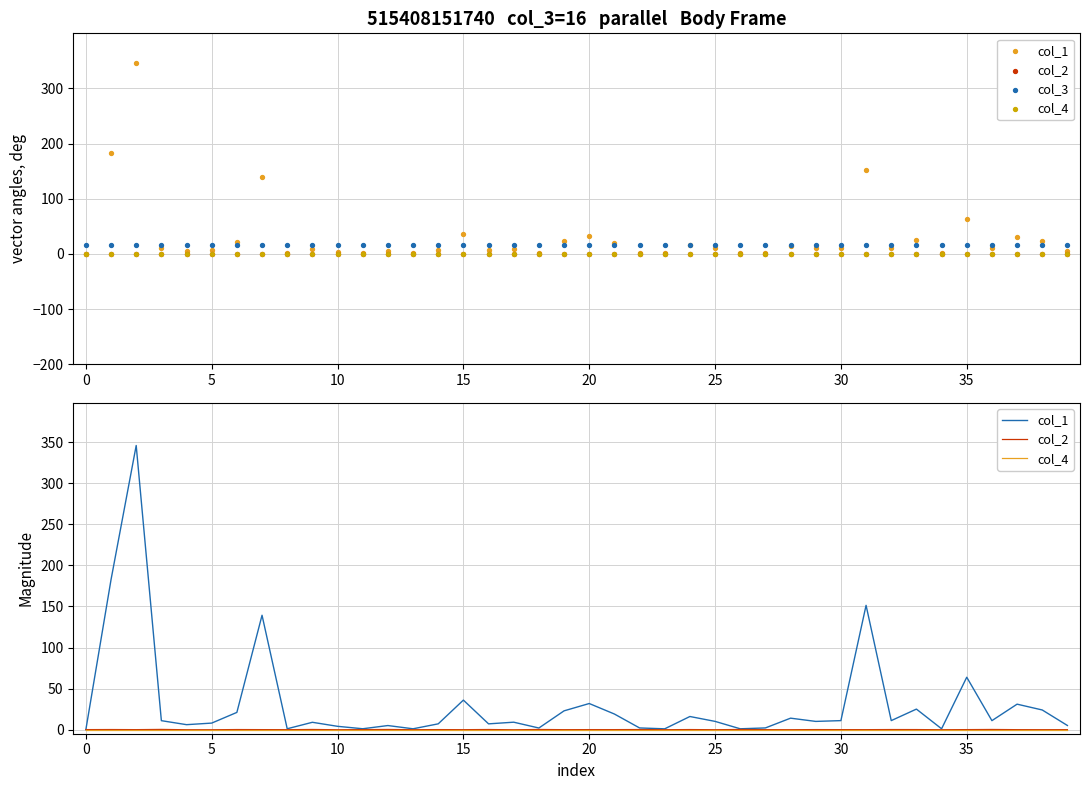

Is the value of col_1 at 36 greater than the value of col_4 at 24?

Yes